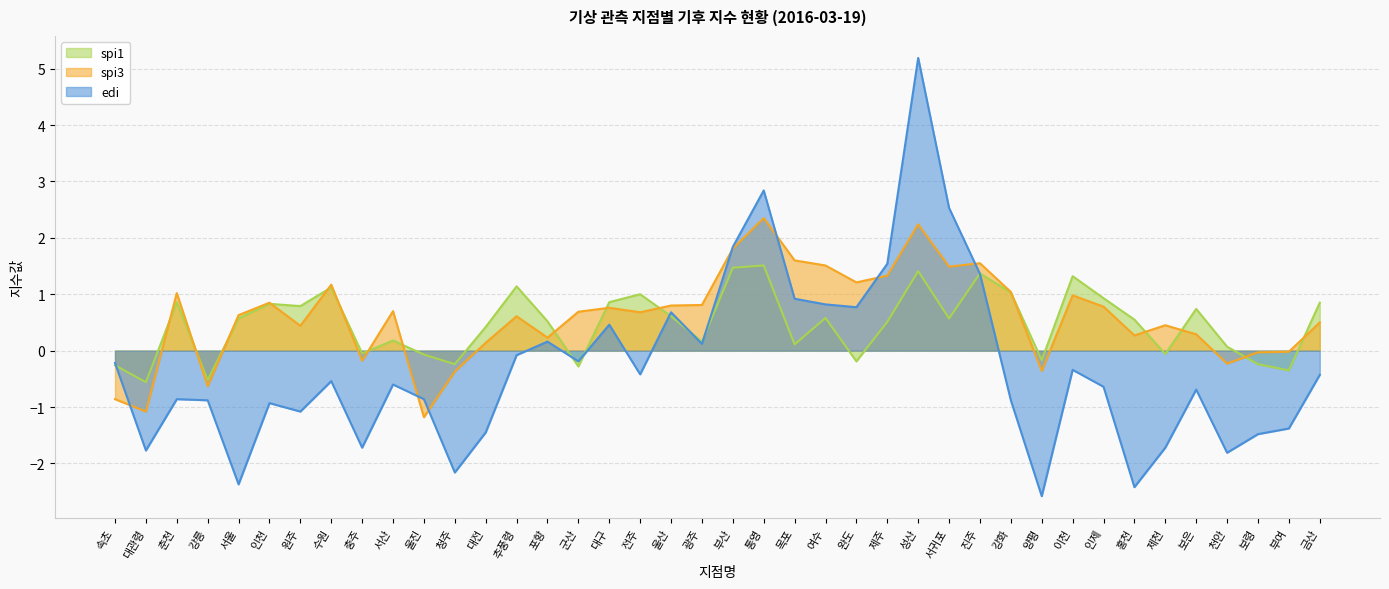

Where do spi3 and spi1 first cross each other?

대관령 and 춘천